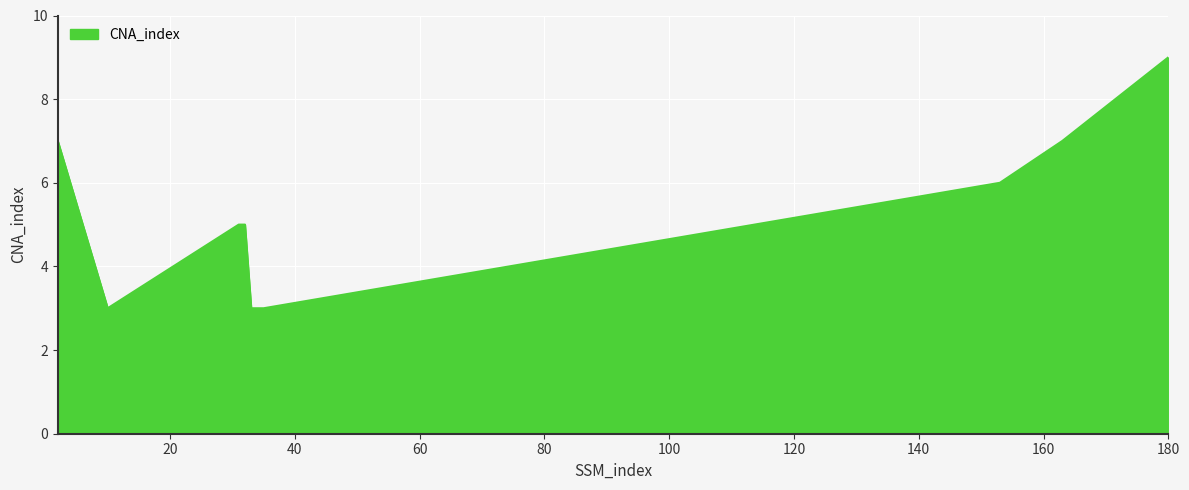

Reading right to left, what are all the values shown in this chart?

180=9	163=7	153=6	35=3	34=3	33=3	32=5	31=5	10=3	2=7	2=1